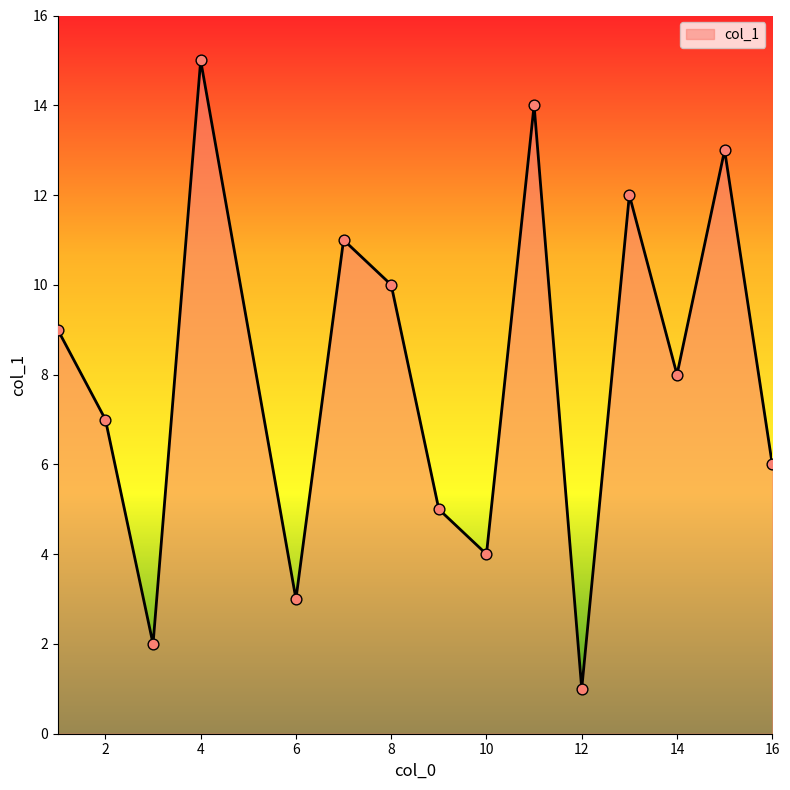

What is the greatest value displayed?

15